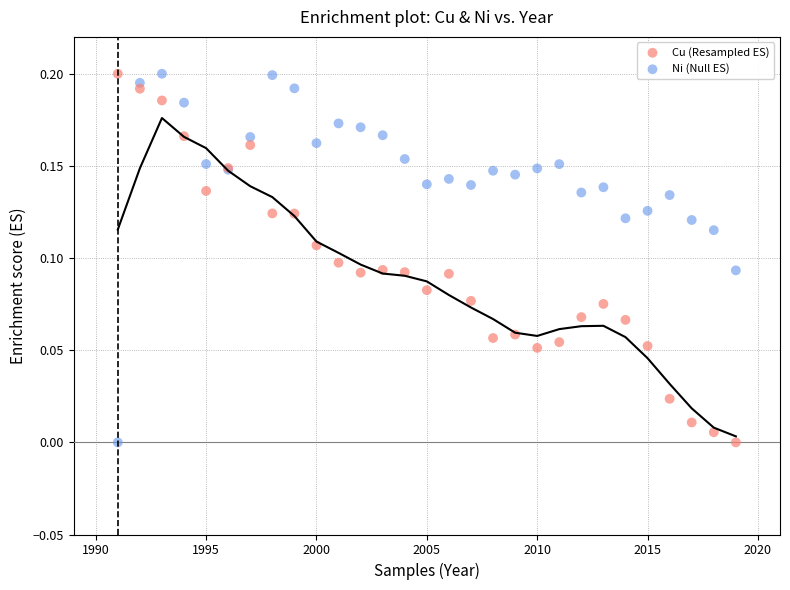

What are all the series names shown in the legend?

Cu (Resampled ES), Ni (Null ES)